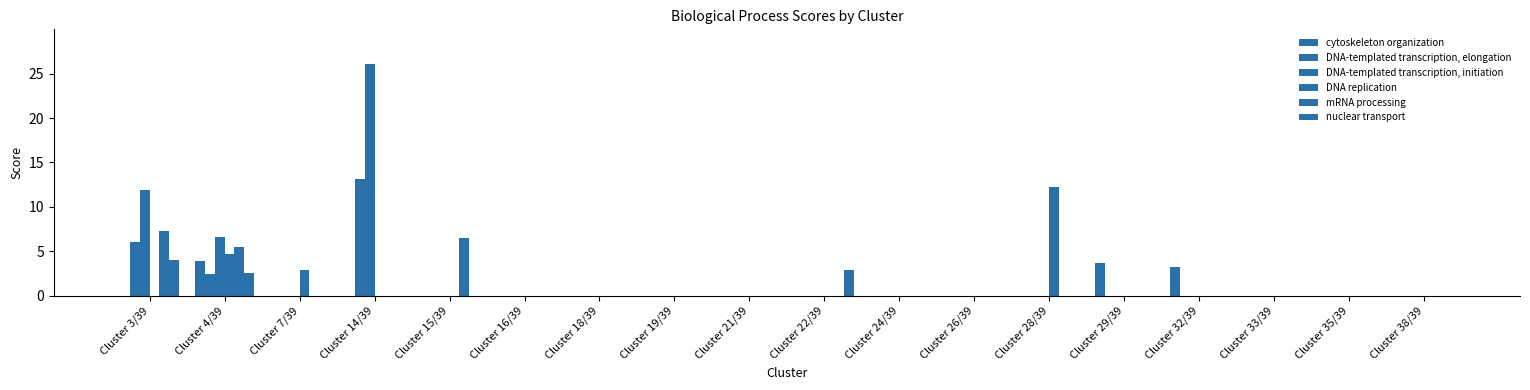

Reading left to right, transcribe all the data shown in this chart.

cytoskeleton organization: Cluster 3/39=0.0	Cluster 4/39=4.0	Cluster 7/39=0.0	Cluster 14/39=0.0	Cluster 15/39=0.0	Cluster 16/39=0.0	Cluster 18/39=0.0	Cluster 19/39=0.0	Cluster 21/39=0.0	Cluster 22/39=0.0	Cluster 24/39=0.0	Cluster 26/39=0.0	Cluster 28/39=0.0	Cluster 29/39=3.7	Cluster 32/39=3.2	Cluster 33/39=0.0	Cluster 35/39=0.0	Cluster 38/39=0.0
DNA-templated transcription, elongation: Cluster 3/39=6.0	Cluster 4/39=2.5	Cluster 7/39=0.0	Cluster 14/39=13.1	Cluster 15/39=0.0	Cluster 16/39=0.0	Cluster 18/39=0.0	Cluster 19/39=0.0	Cluster 21/39=0.0	Cluster 22/39=0.0	Cluster 24/39=0.0	Cluster 26/39=0.0	Cluster 28/39=0.0	Cluster 29/39=0.0	Cluster 32/39=0.0	Cluster 33/39=0.0	Cluster 35/39=0.0	Cluster 38/39=0.0
DNA-templated transcription, initiation: Cluster 3/39=11.9	Cluster 4/39=6.6	Cluster 7/39=0.0	Cluster 14/39=26.1	Cluster 15/39=0.0	Cluster 16/39=0.0	Cluster 18/39=0.0	Cluster 19/39=0.0	Cluster 21/39=0.0	Cluster 22/39=0.0	Cluster 24/39=0.0	Cluster 26/39=0.0	Cluster 28/39=0.0	Cluster 29/39=0.0	Cluster 32/39=0.0	Cluster 33/39=0.0	Cluster 35/39=0.0	Cluster 38/39=0.0
DNA replication: Cluster 3/39=0.0	Cluster 4/39=4.7	Cluster 7/39=3.0	Cluster 14/39=0.0	Cluster 15/39=0.0	Cluster 16/39=0.0	Cluster 18/39=0.0	Cluster 19/39=0.0	Cluster 21/39=0.0	Cluster 22/39=0.0	Cluster 24/39=0.0	Cluster 26/39=0.0	Cluster 28/39=12.3	Cluster 29/39=0.0	Cluster 32/39=0.0	Cluster 33/39=0.0	Cluster 35/39=0.0	Cluster 38/39=0.0
mRNA processing: Cluster 3/39=7.3	Cluster 4/39=5.5	Cluster 7/39=0.0	Cluster 14/39=0.0	Cluster 15/39=6.5	Cluster 16/39=0.0	Cluster 18/39=0.0	Cluster 19/39=0.0	Cluster 21/39=0.0	Cluster 22/39=0.0	Cluster 24/39=0.0	Cluster 26/39=0.0	Cluster 28/39=0.0	Cluster 29/39=0.0	Cluster 32/39=0.0	Cluster 33/39=0.0	Cluster 35/39=0.0	Cluster 38/39=0.0
nuclear transport: Cluster 3/39=4.1	Cluster 4/39=2.5	Cluster 7/39=0.0	Cluster 14/39=0.0	Cluster 15/39=0.0	Cluster 16/39=0.0	Cluster 18/39=0.0	Cluster 19/39=0.0	Cluster 21/39=0.0	Cluster 22/39=2.9	Cluster 24/39=0.0	Cluster 26/39=0.0	Cluster 28/39=0.0	Cluster 29/39=0.0	Cluster 32/39=0.0	Cluster 33/39=0.0	Cluster 35/39=0.0	Cluster 38/39=0.0